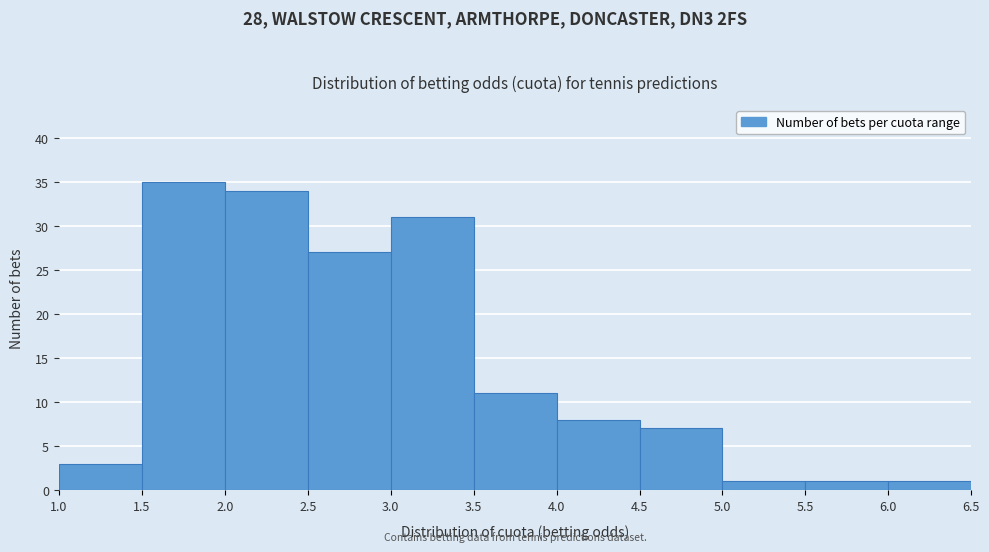

Over which range of the x-axis is the bar tallest?

1.5 to 2.0